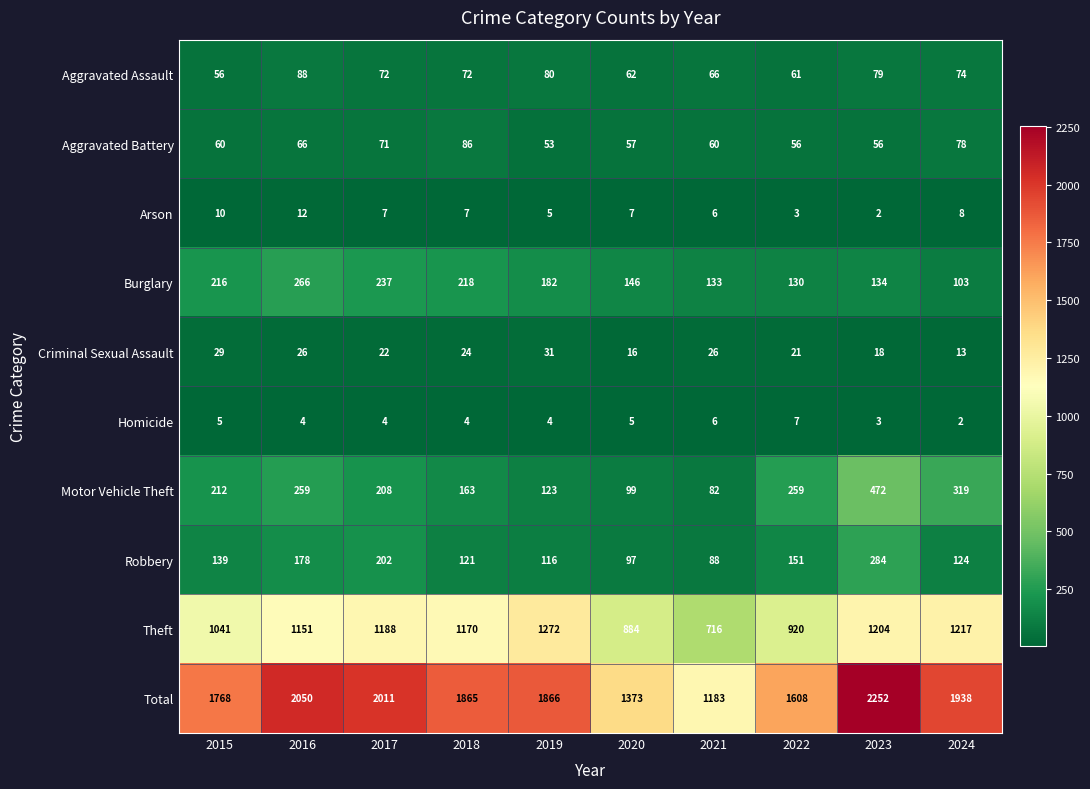

Which series has the largest total across all categories?

Total